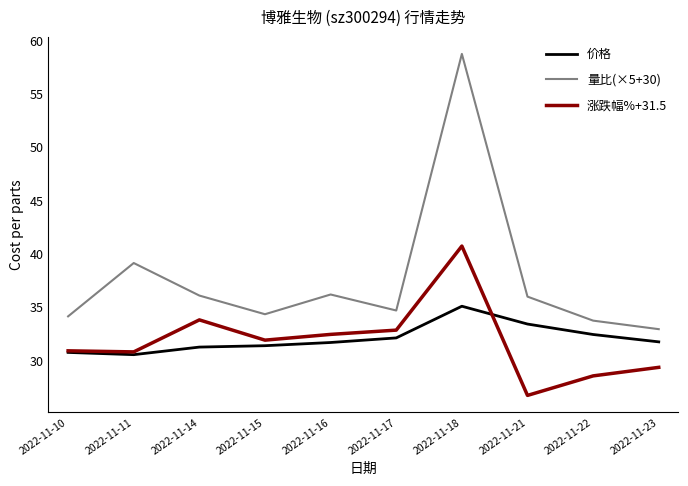

In 量比(×5+30), how many points are higher than both neighbors (excluding endpoints)?

3